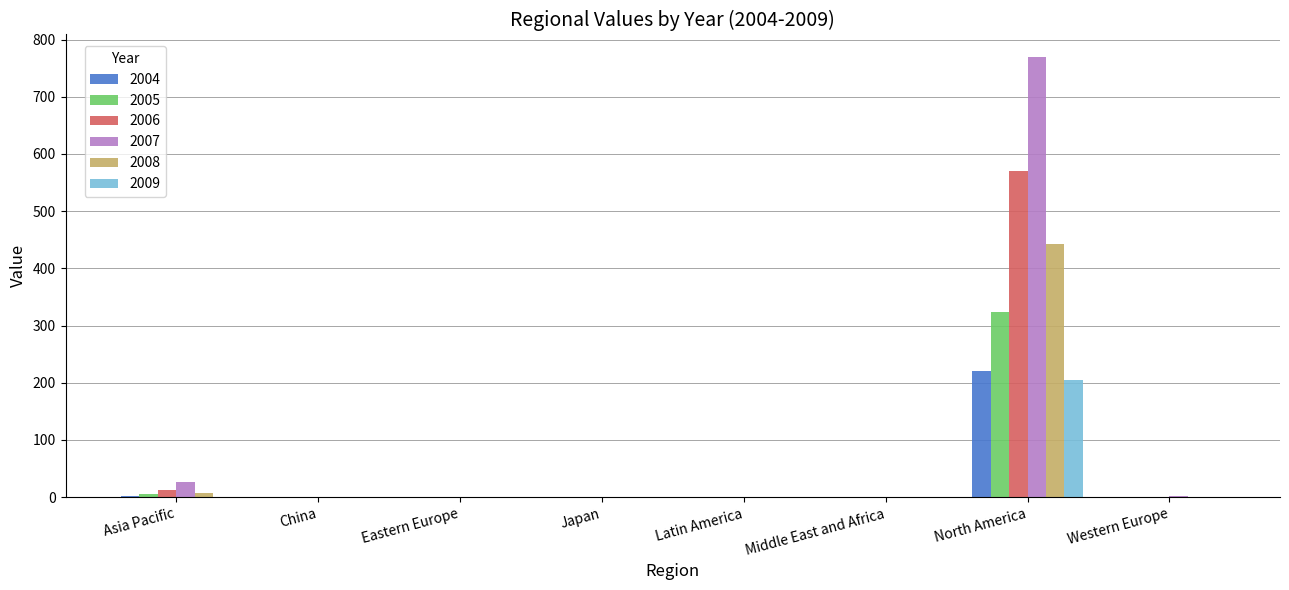

Which category has the highest value in the 2006 series?

North America